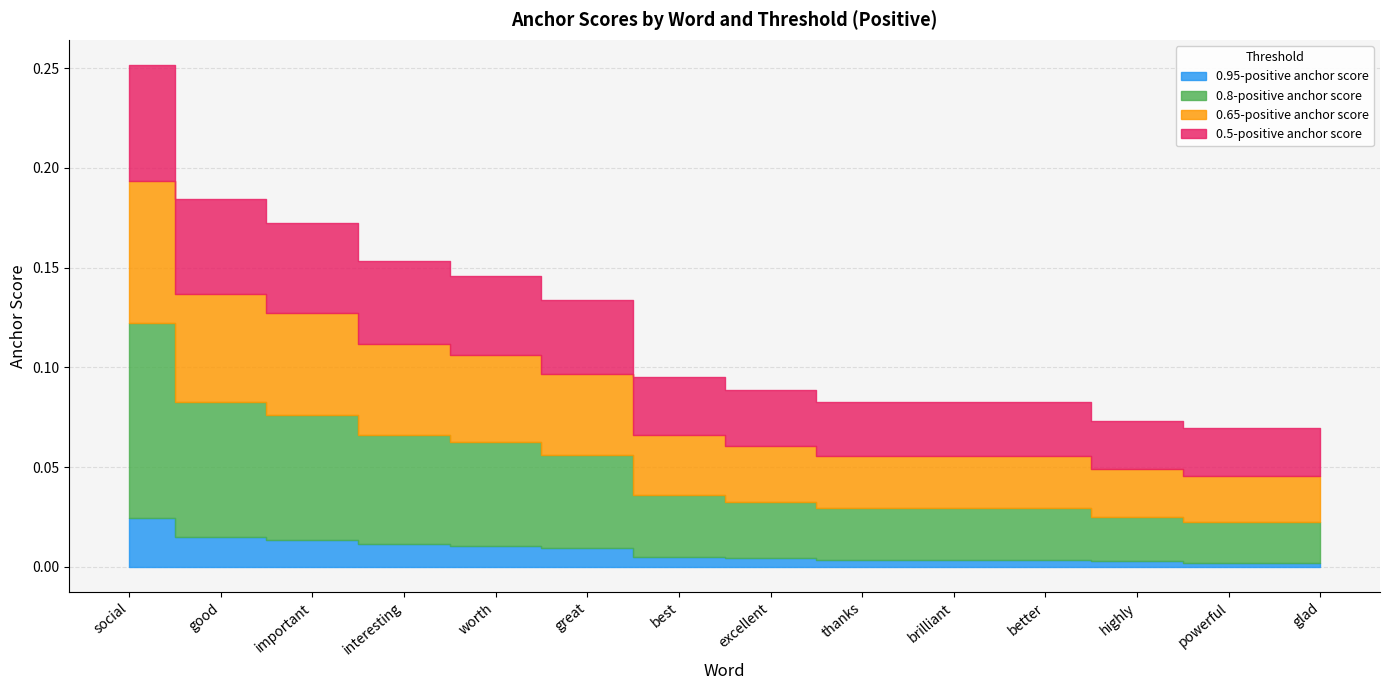

The value of 0.65-positive anchor score at better is 0.0. True or false?

False